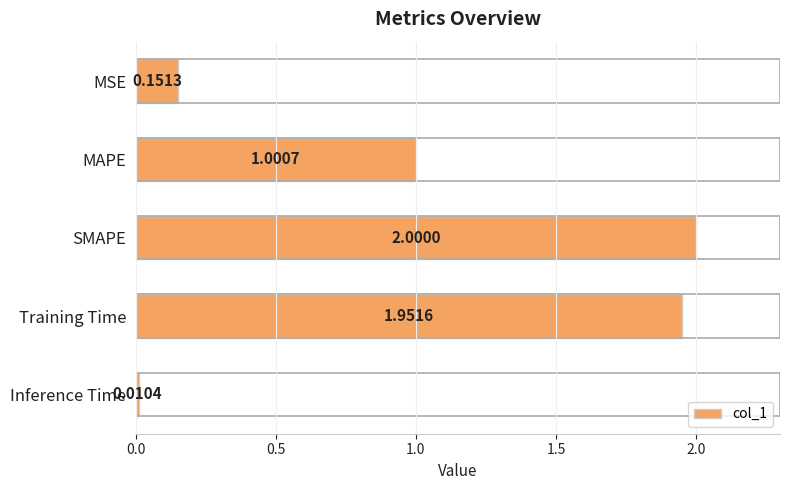

Which has a higher value, MSE or SMAPE?

SMAPE